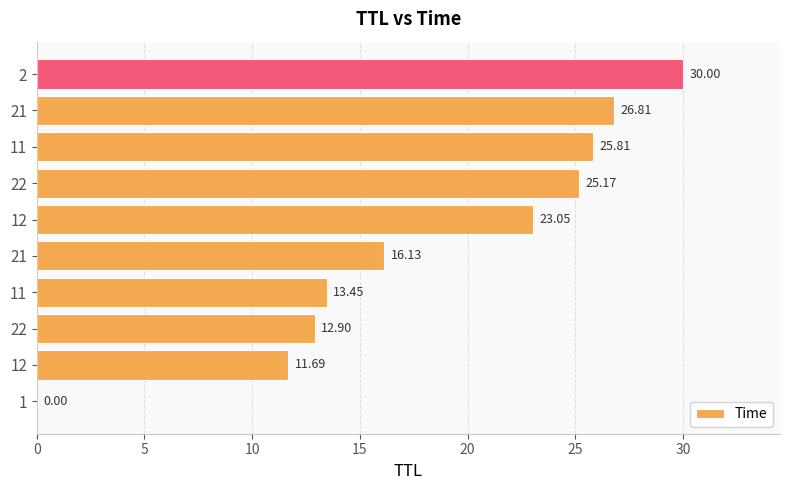

Count the number of data series in this chart.

1